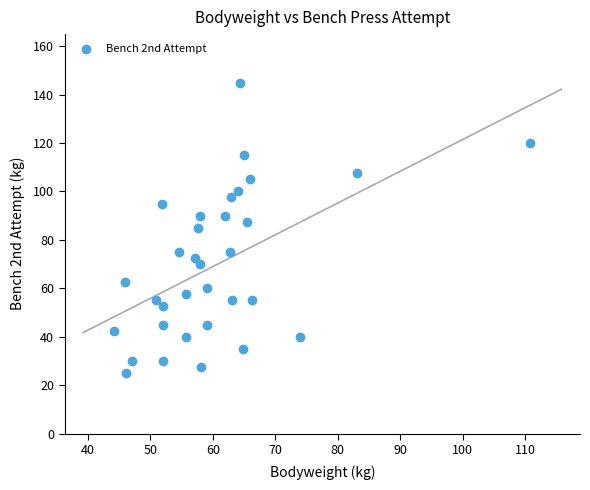

What is the range of Y values (max minus min)?

120.0